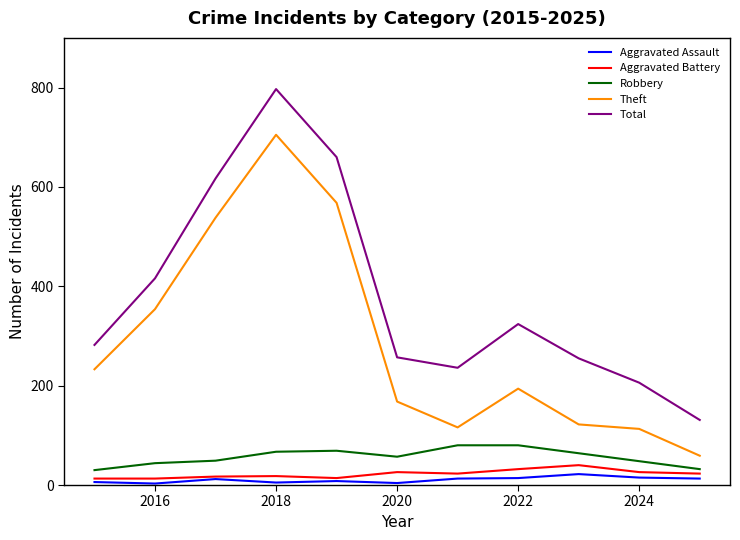

True or false: Total and Robbery intersect in this chart.

False